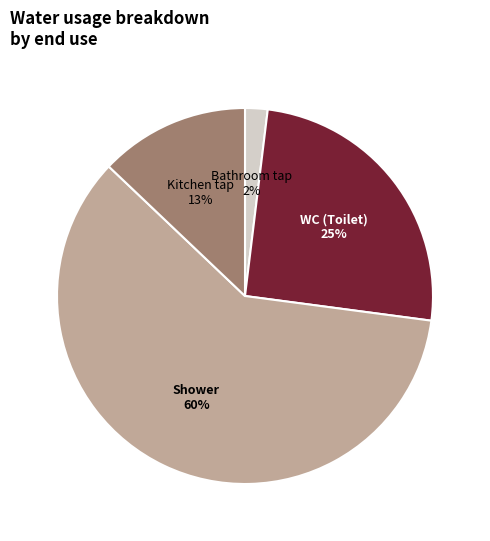

Between WC (Toilet) and Shower, which is larger?

Shower